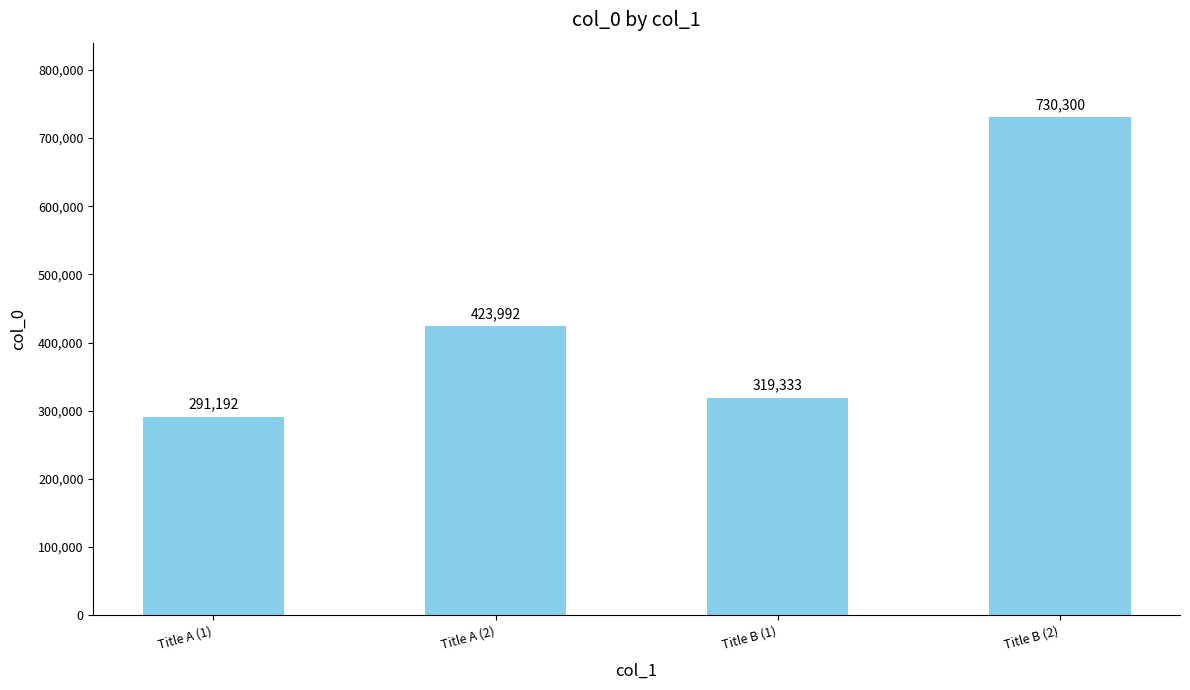

Where is the data nearest to the value 510746?

Title A (2)